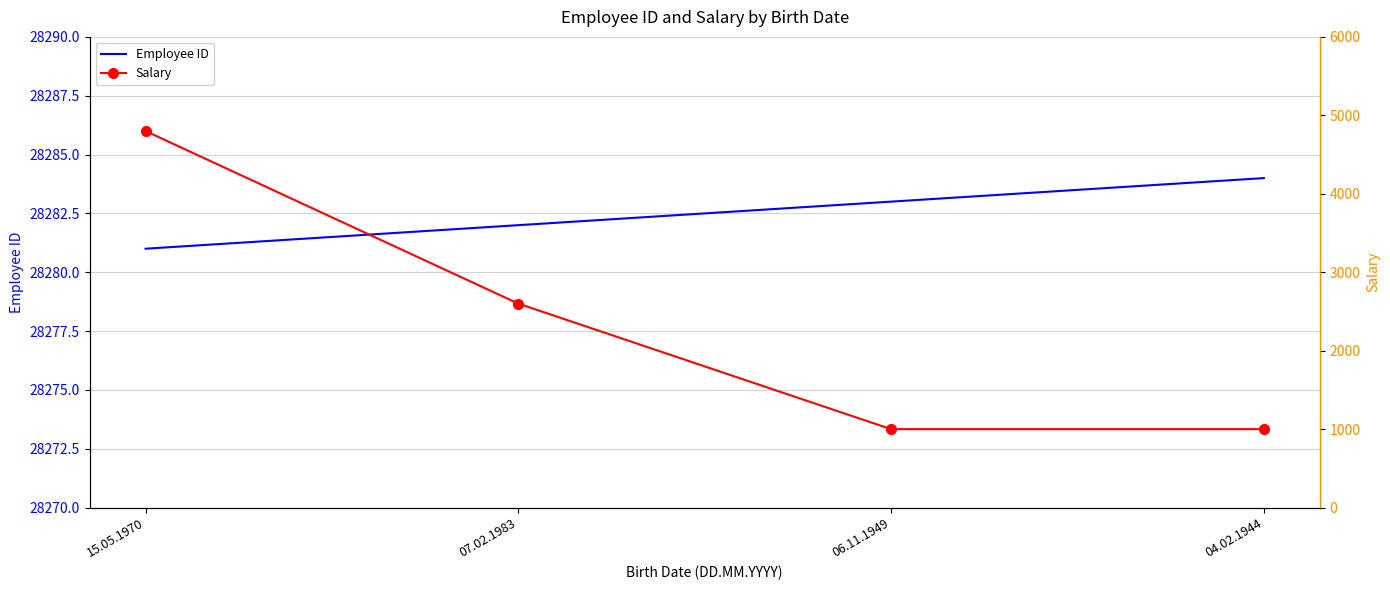

Rank the series by their maximum value, from lowest to highest.

Salary, Employee ID